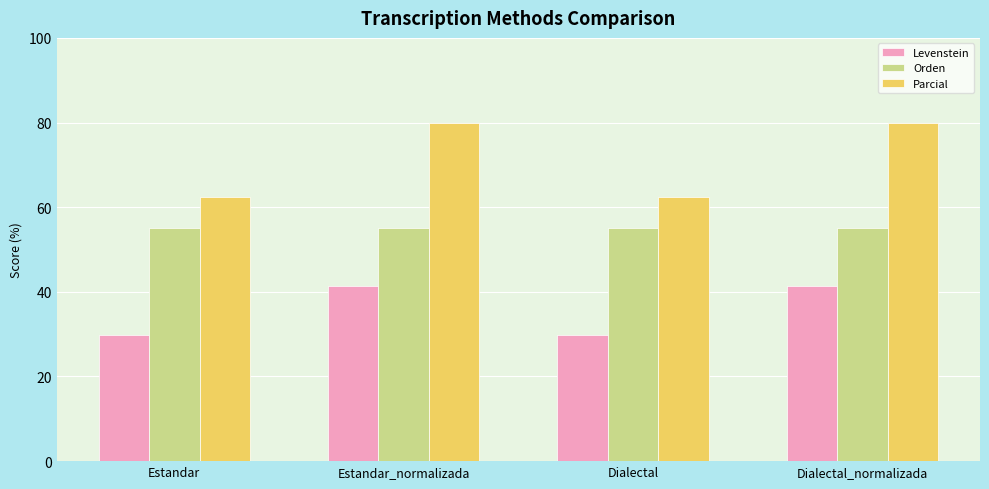

What is the lowest value of the Orden series?

55.0